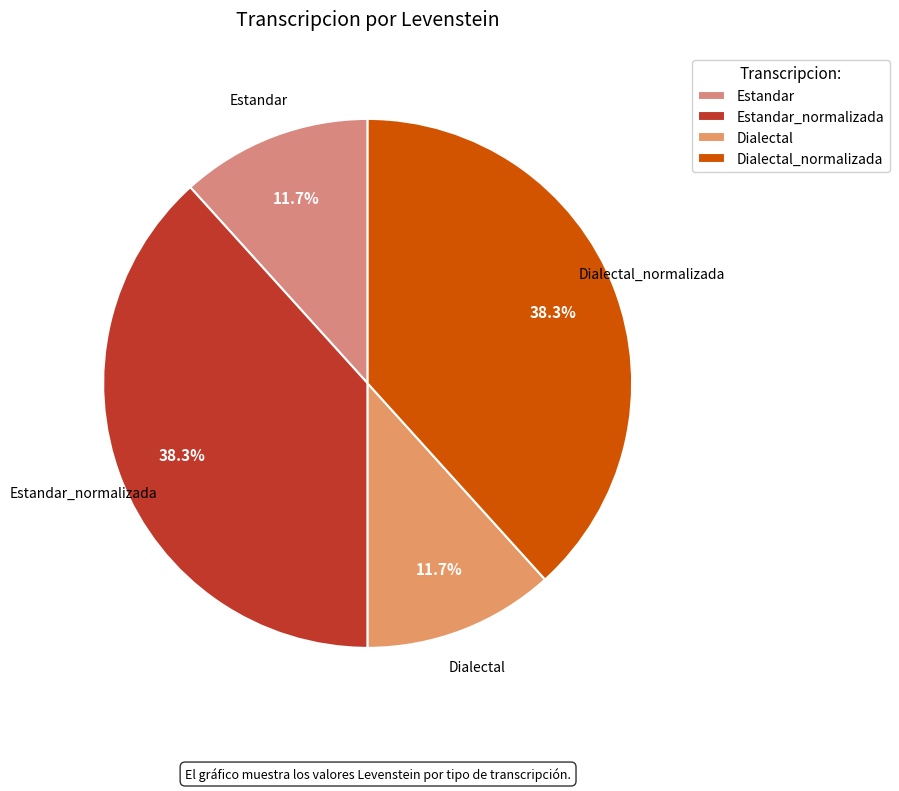

Count the number of slices in the pie.

4